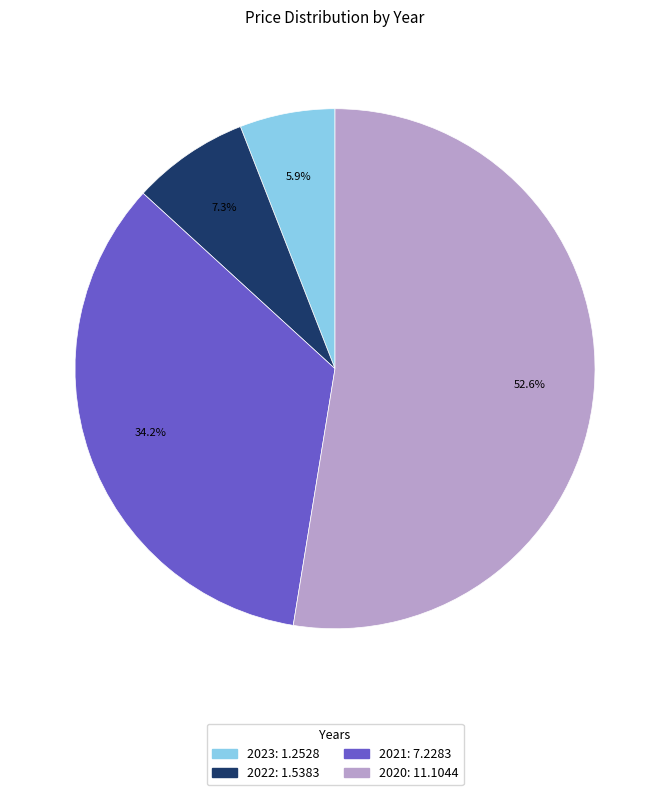

What is the total percentage of 2020 and 2021?

86.8%